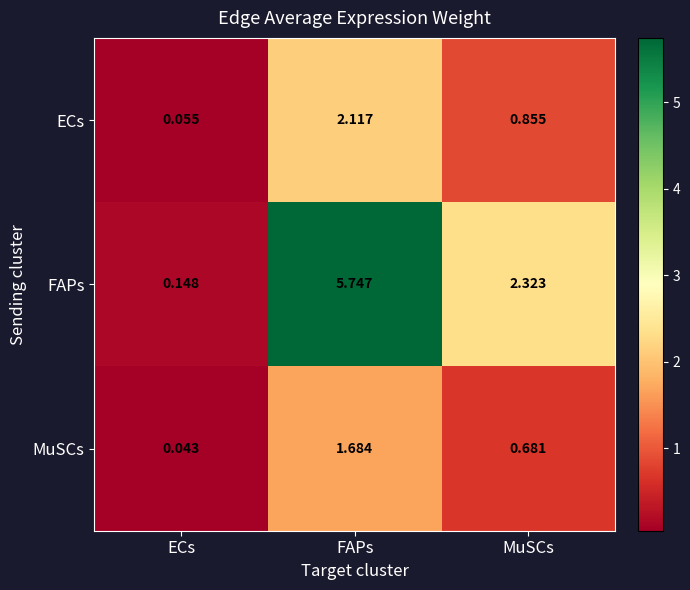

At which label is MuSCs closest to 0?

ECs